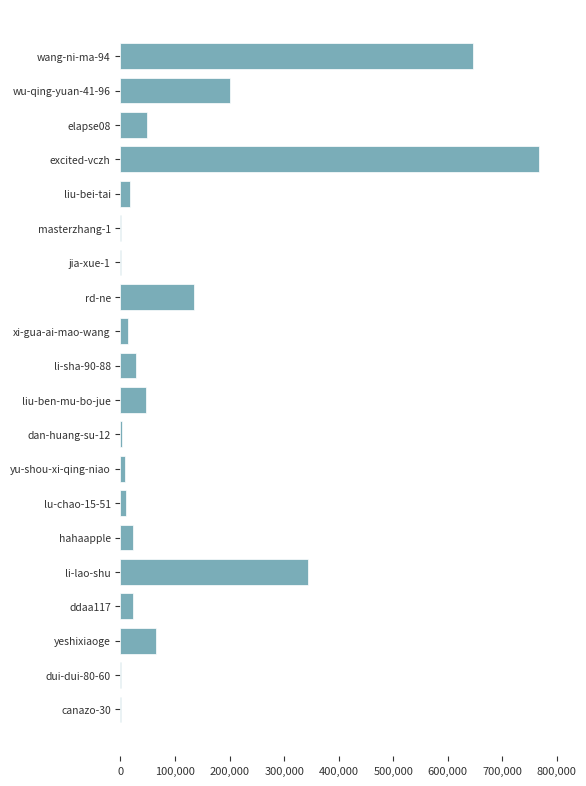

Is it true that the value at hahaapple is 22942?

True